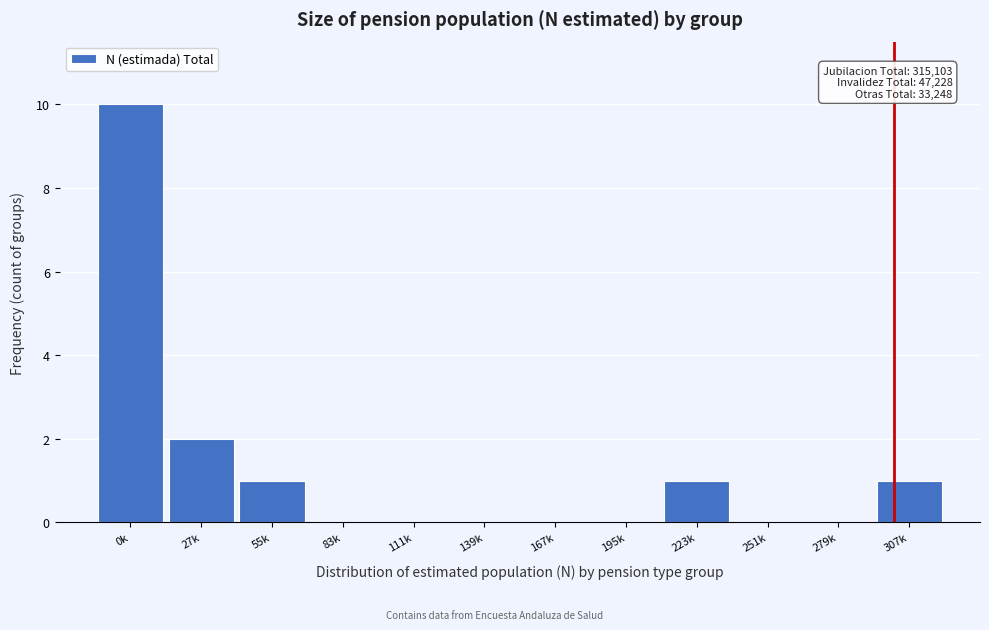

Reading right to left, extract all data points from this chart.

307k=1	279k=0	251k=0	223k=1	195k=0	167k=0	139k=0	111k=0	83k=0	55k=1	27k=2	0k=10